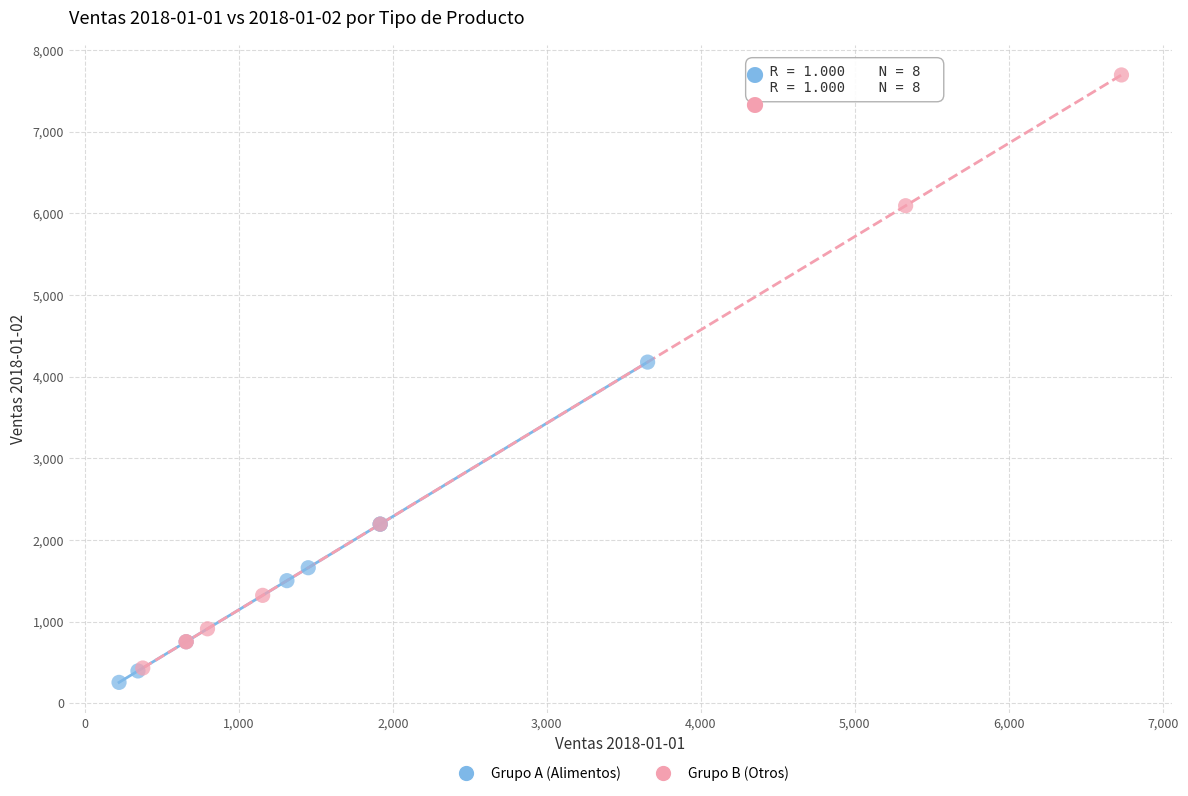

What are all the series names shown in the legend?

Grupo A (Alimentos), Grupo B (Otros)